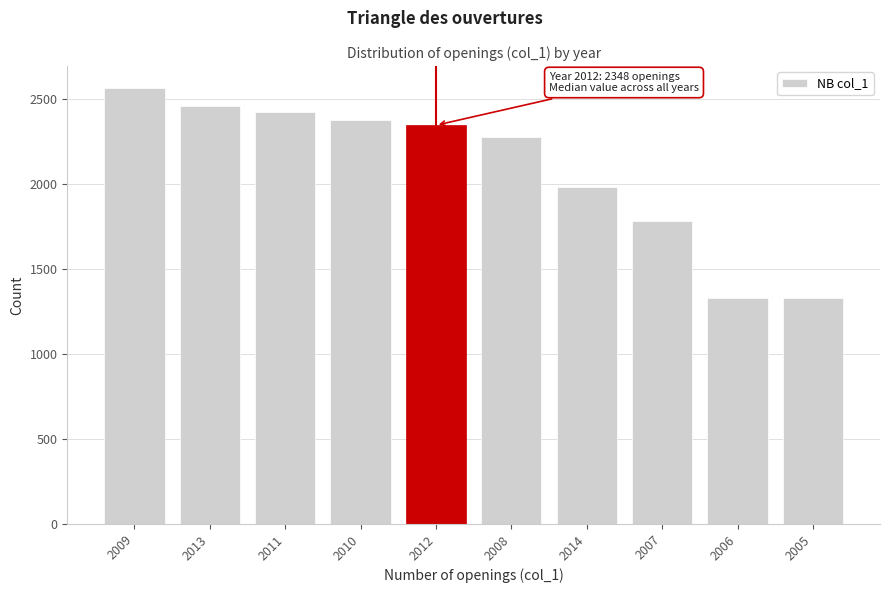

Reading right to left, what are all the values shown in this chart?

1330	1330	1786	1984	2278	2348	2380	2424	2464	2568